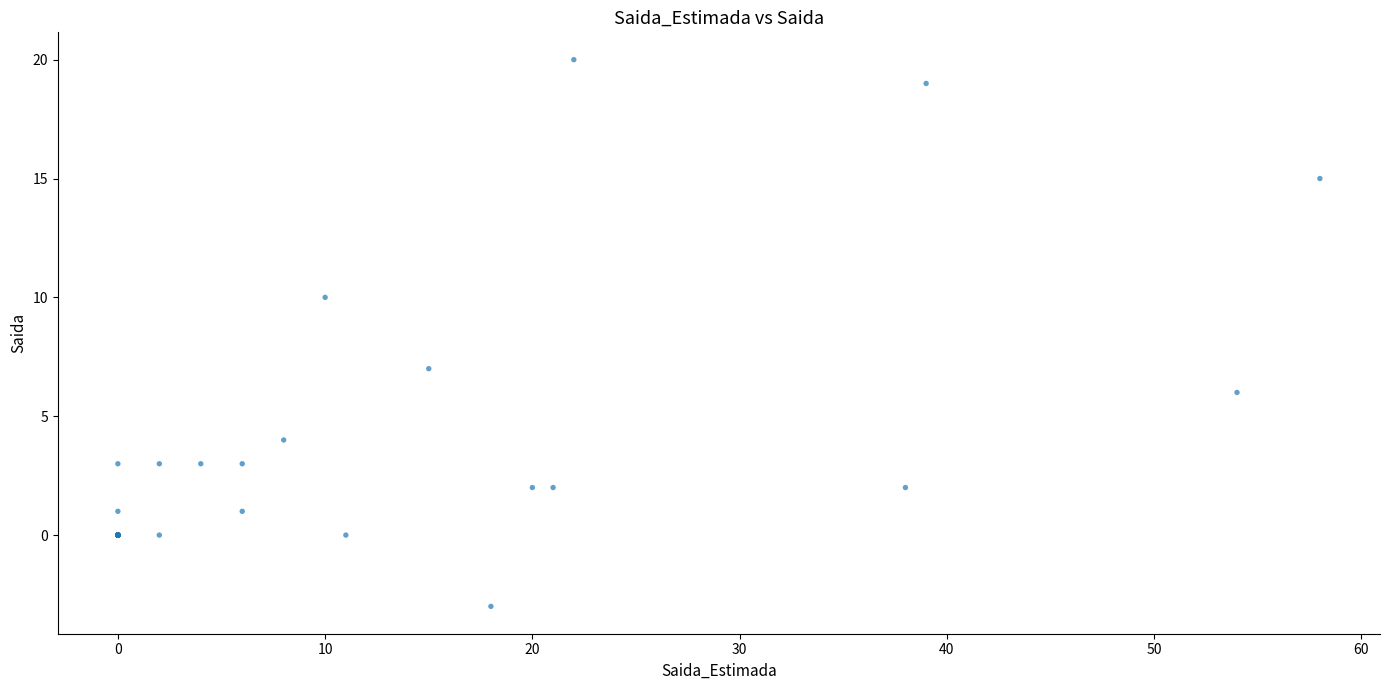

What Y value in the scatter plot is closest to 8?

7